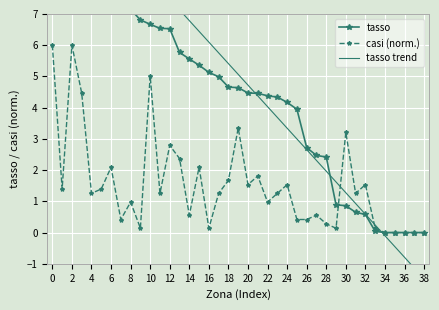

How many negative values does the tasso trend series have?

5